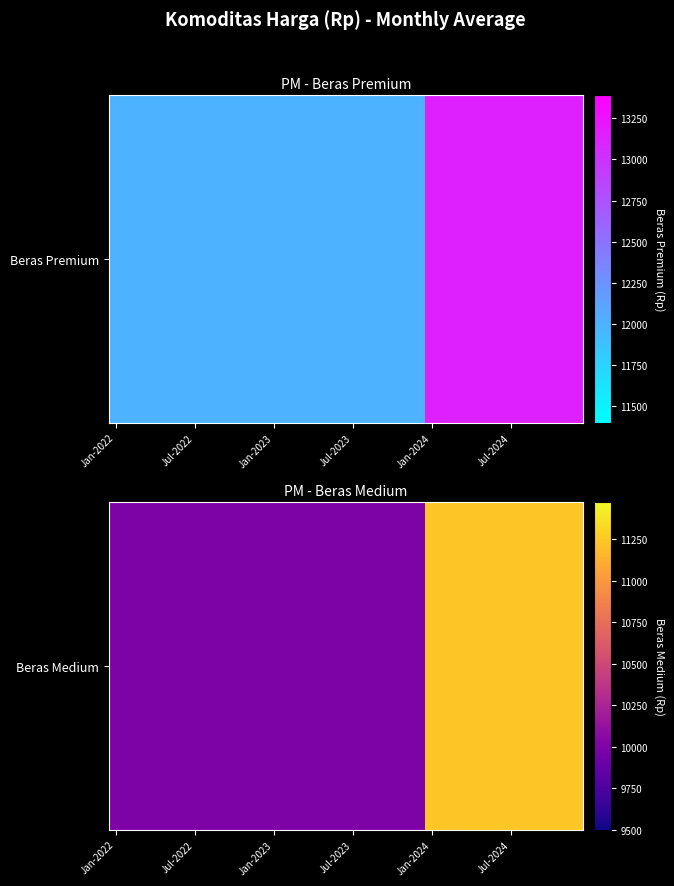

What is the minimum value shown in the chart?

10000